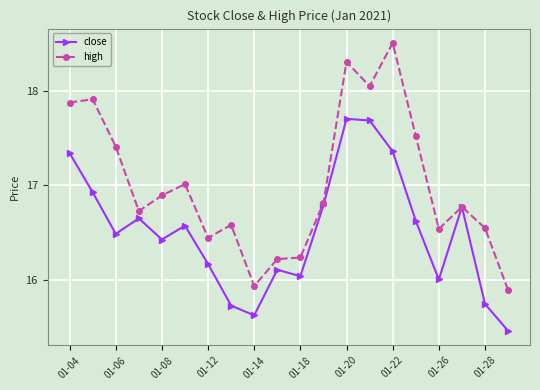

How many data points in high are above 16?

18